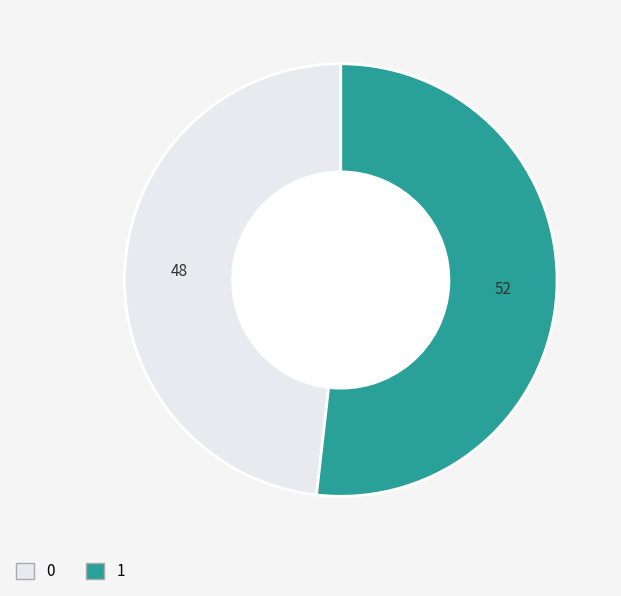

Rank the categories by value from lowest to highest.

0, 1